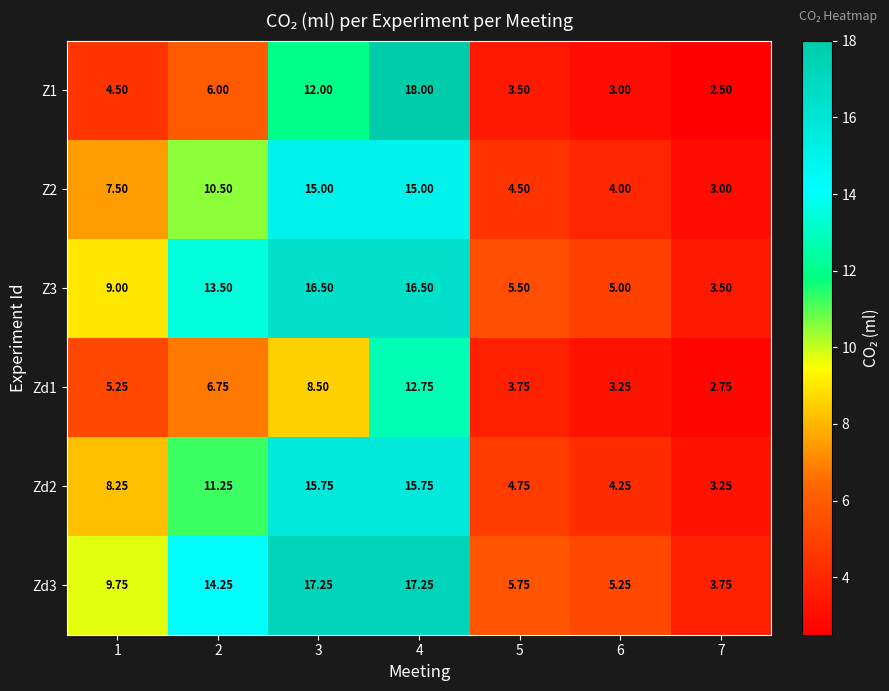

Is the value of Zd1 at 3 greater than the value of Z1 at 1?

Yes